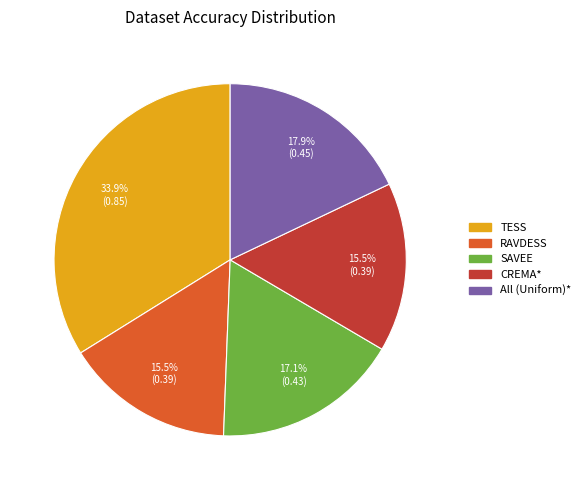

How many slices are in this pie chart?

5